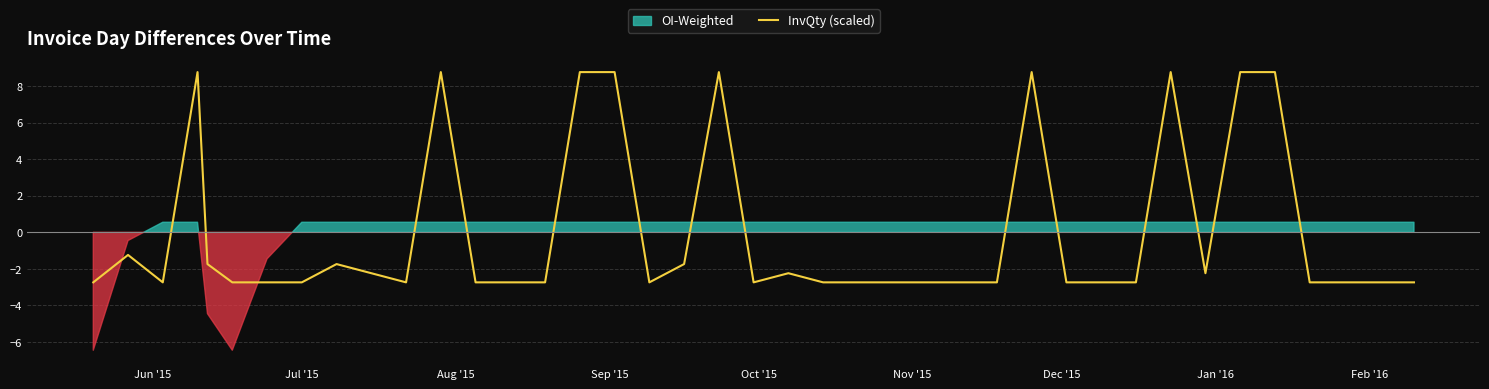

What is the maximum value for InvQty (scaled)?

8.8